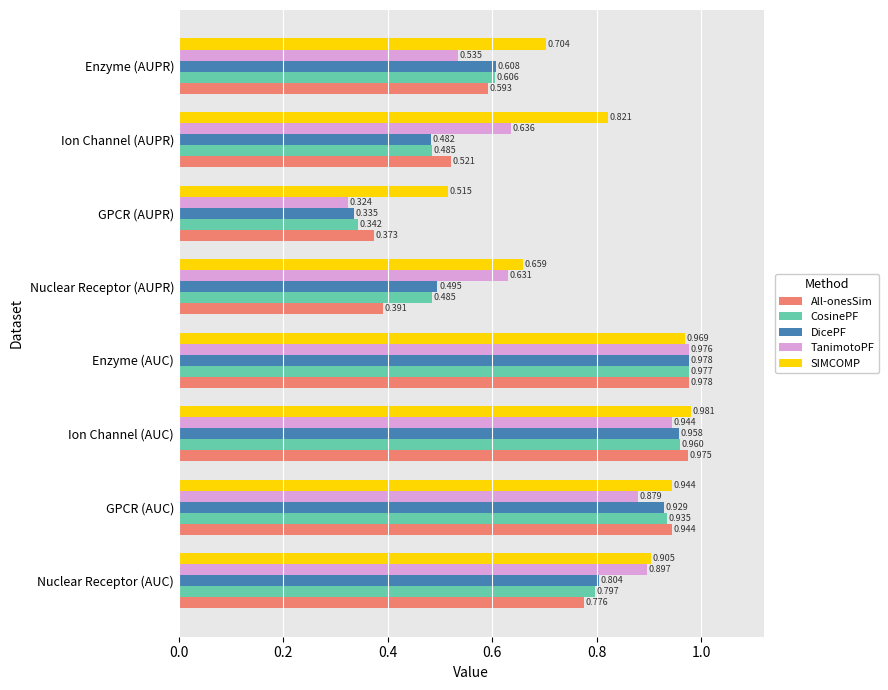

List the labels in order of TanimotoPF value, largest first.

Enzyme (AUC), Ion Channel (AUC), Nuclear Receptor (AUC), GPCR (AUC), Ion Channel (AUPR), Nuclear Receptor (AUPR), Enzyme (AUPR), GPCR (AUPR)